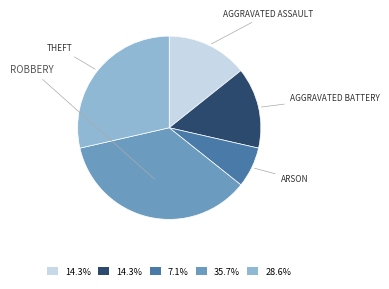

Does any single category account for the majority?

No